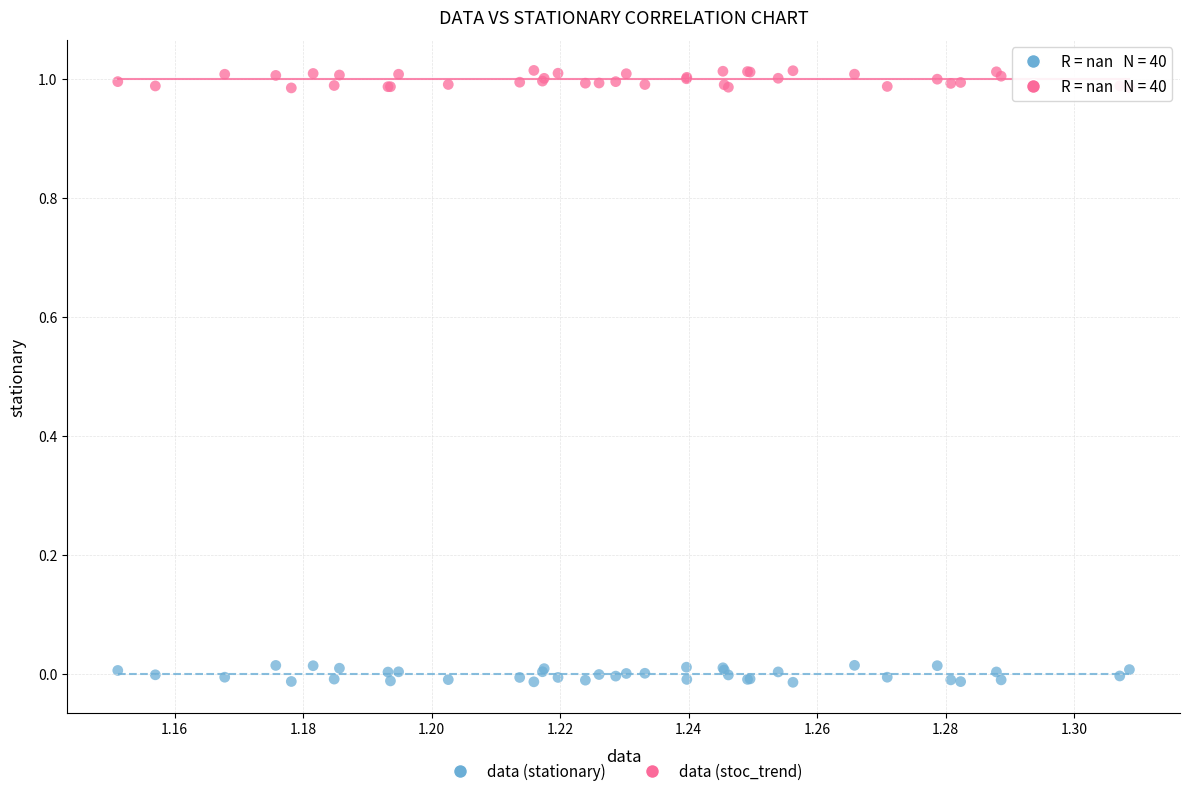

Which series reaches the minimum Y coordinate?

data (stationary)